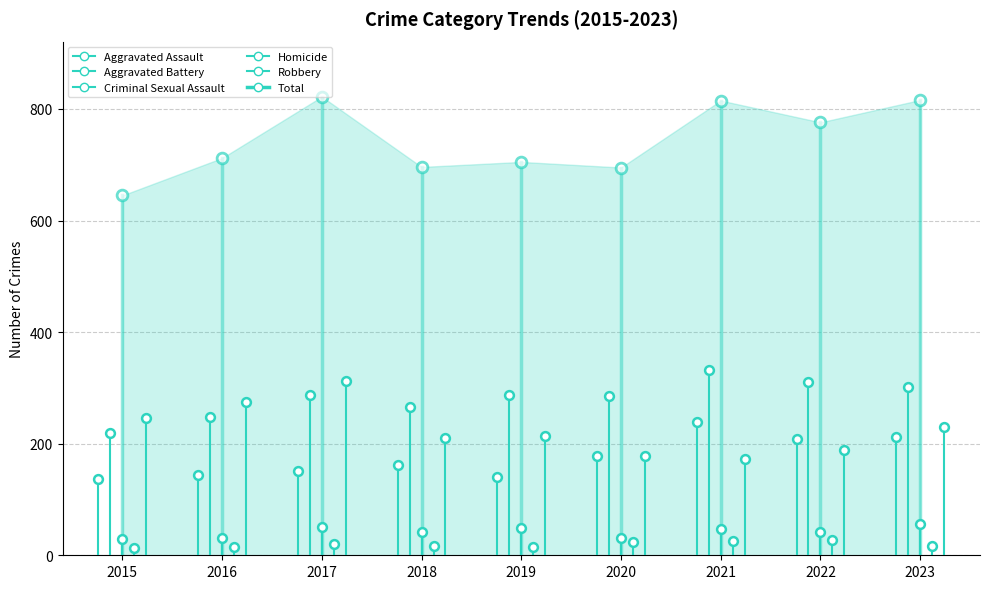

What are all the series names shown in the legend?

Aggravated Assault, Aggravated Battery, Criminal Sexual Assault, Homicide, Robbery, Total